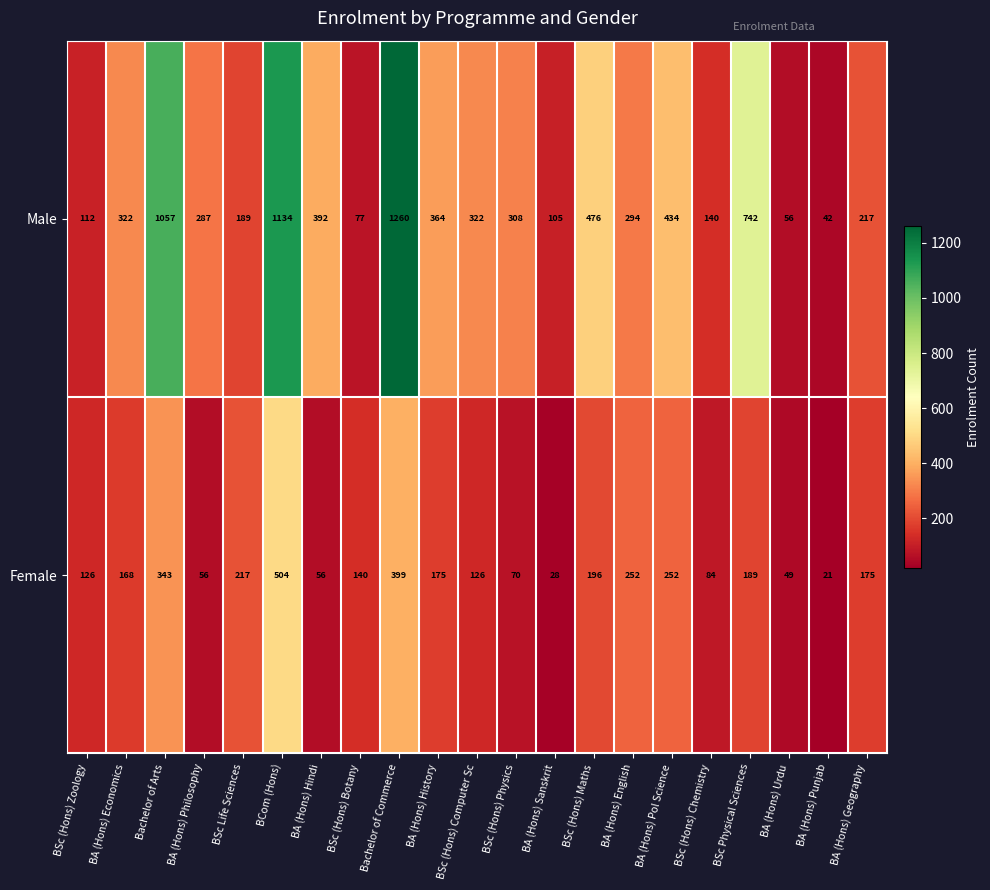

At how many categories does at least one series exceed 168?

15